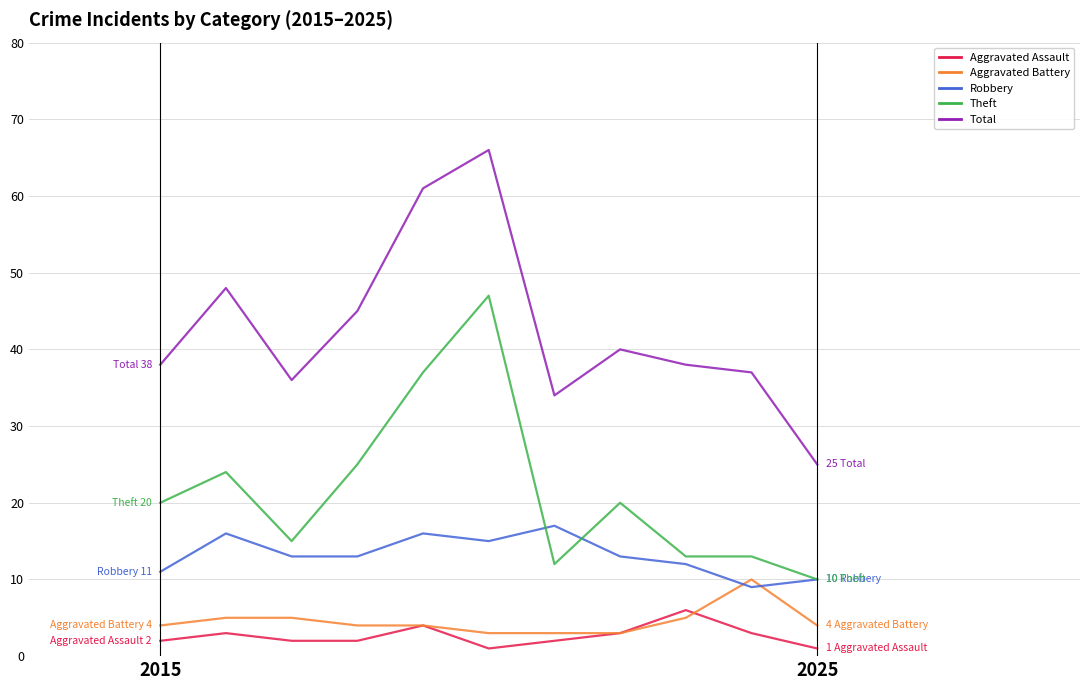

Which series has the widest spread of values?

Total